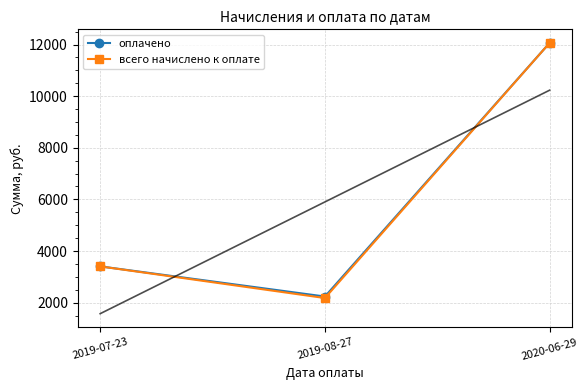

At which category is the sum across all series the highest?

2020-06-29